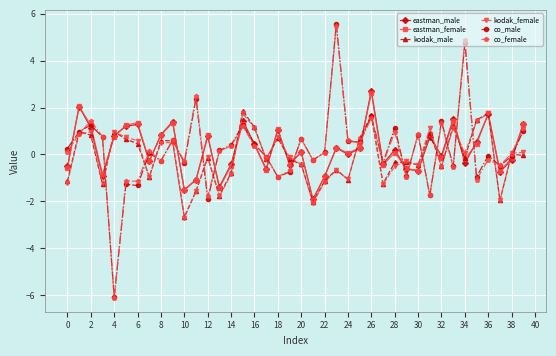

Which series has the widest spread of values?

co_male